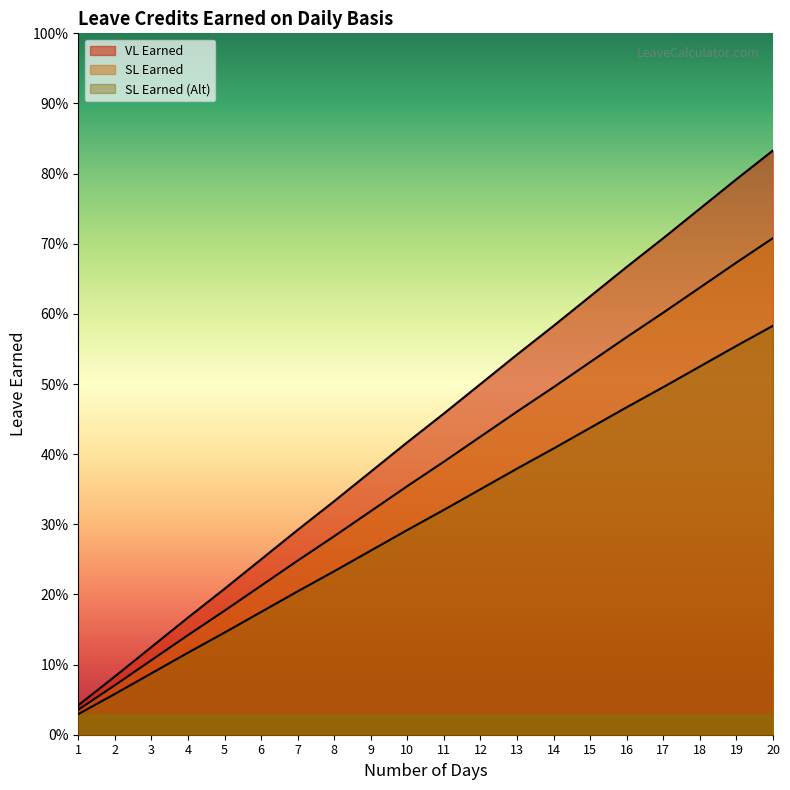

List the series in order of their peak value, lowest first.

SL Earned (Alt), SL Earned, VL Earned